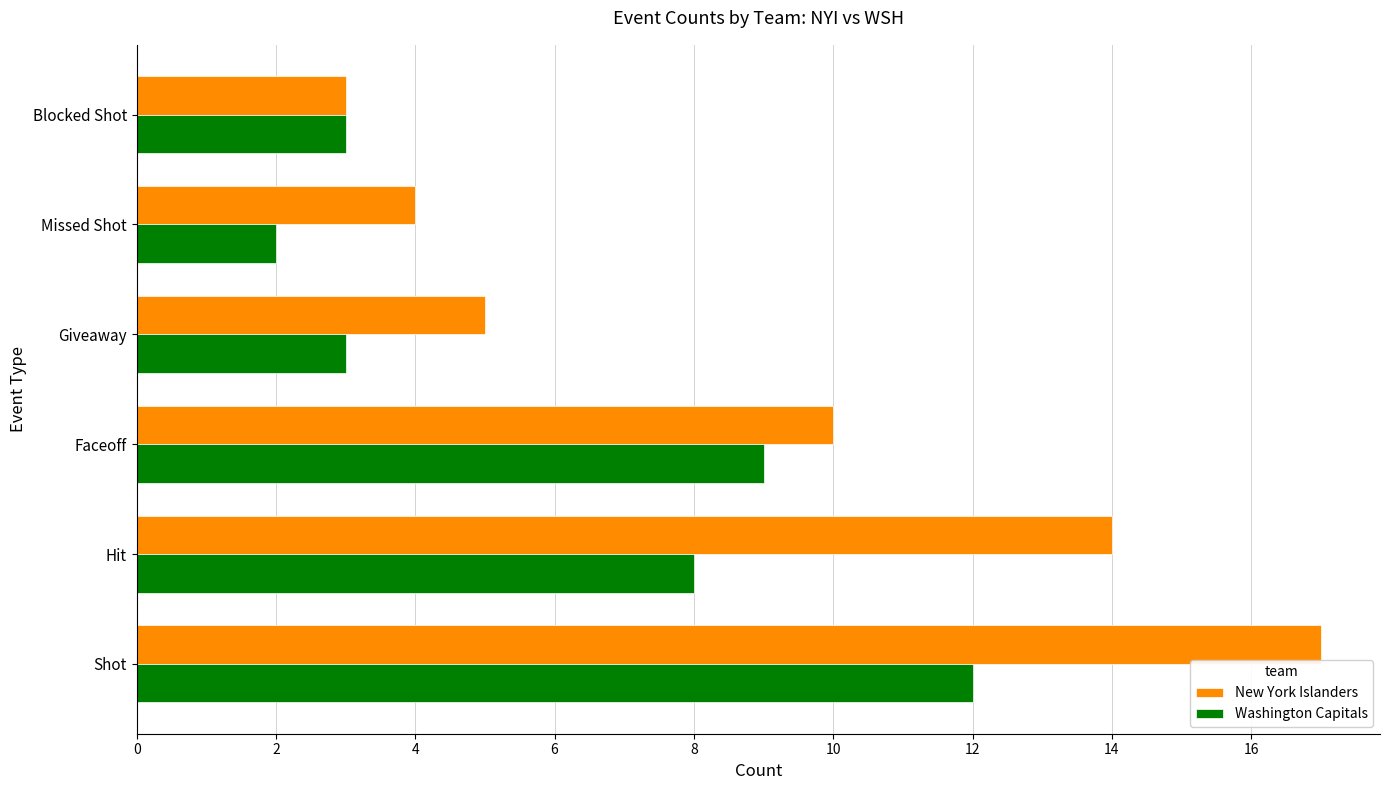

At which label does New York Islanders reach its peak?

Shot